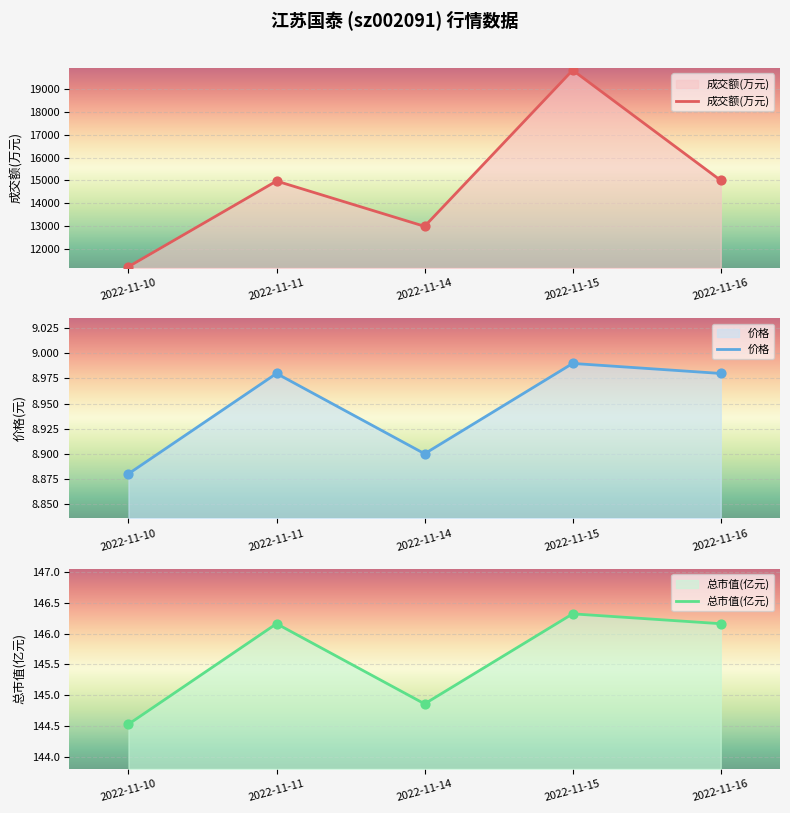

Which series has the largest total across all categories?

成交额(万元)